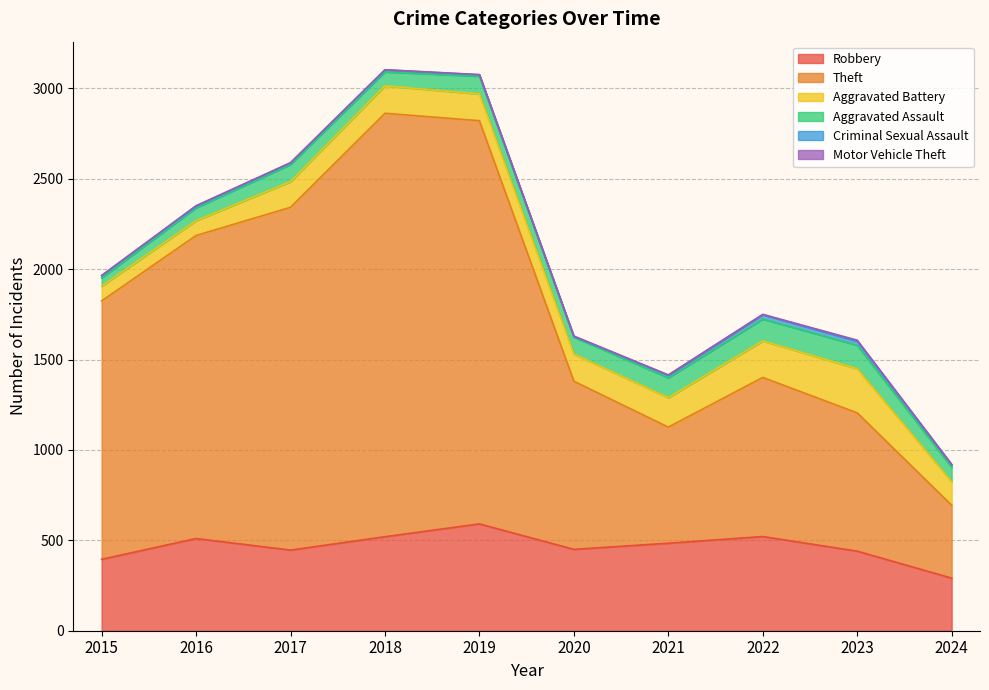

True or false: Motor Vehicle Theft has more than 2 interior local peaks.

True